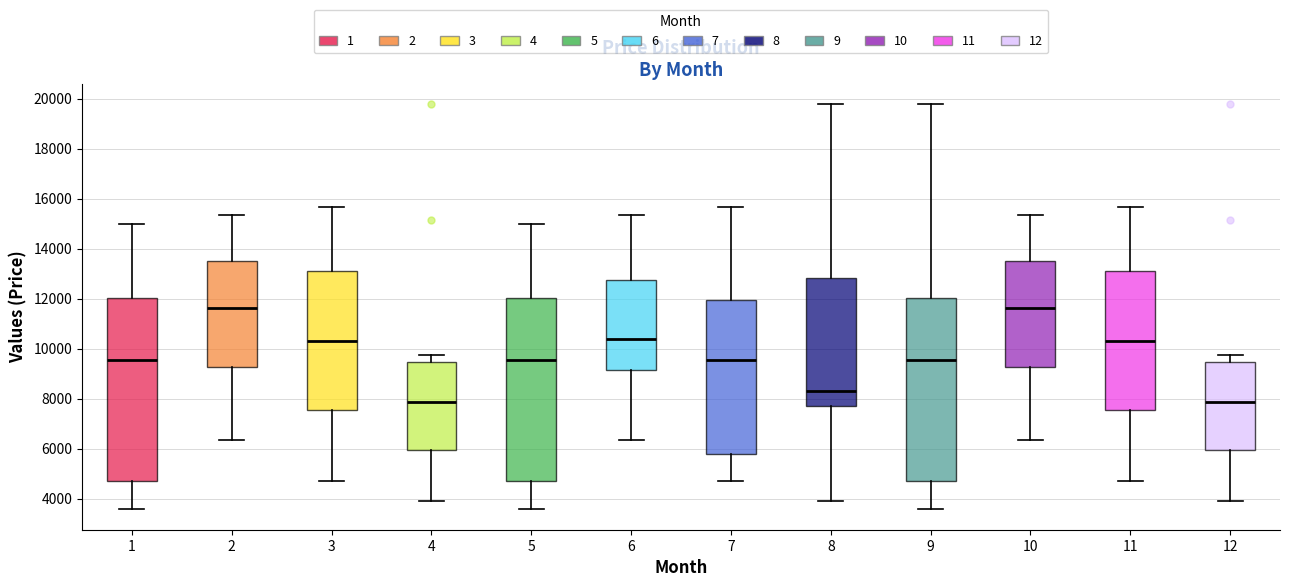

Where does the lower whisker of the box at x = 10 end on the y-axis? The values are not printed on the chart, so give them approximately, as read against the axis.

6400